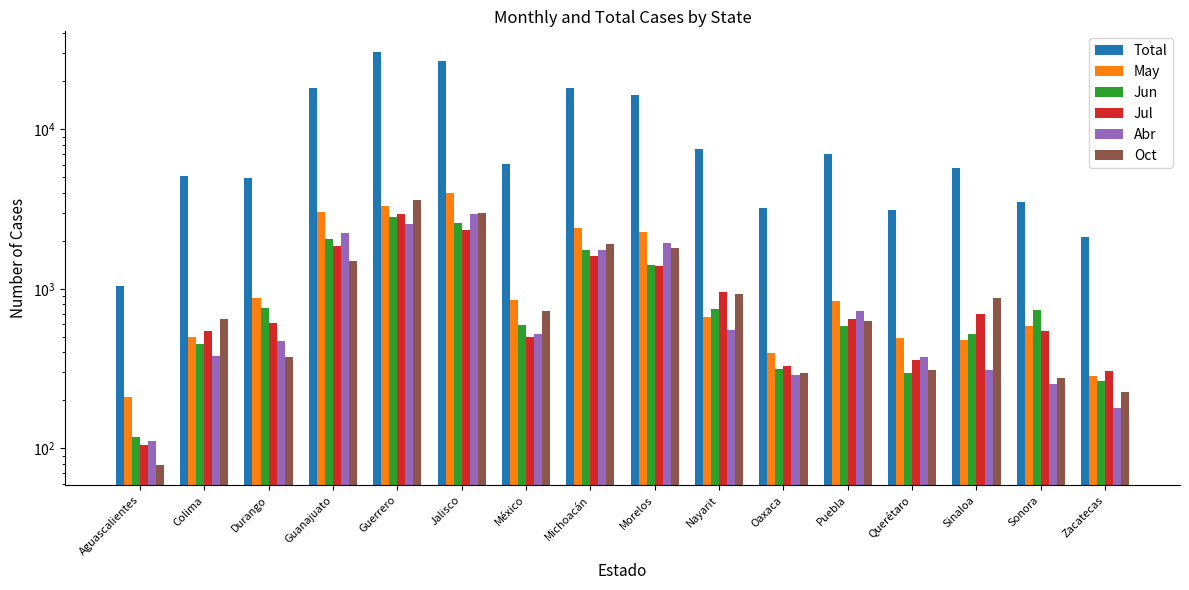

Is it true that Jun equals 742 at Sonora?

True